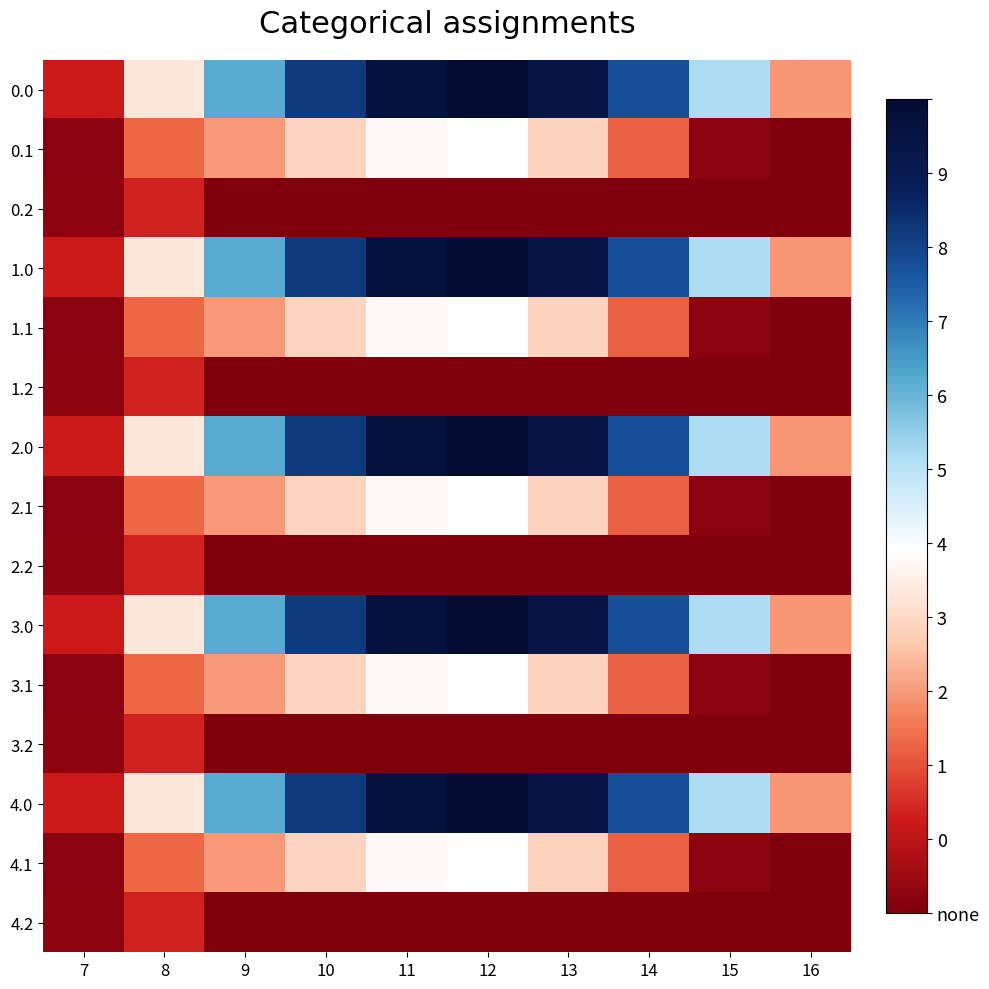

Rank the series by their maximum value, from lowest to highest.

0.2, 1.2, 2.2, 3.2, 4.2, 0.1, 1.1, 2.1, 3.1, 4.1, 0.0, 1.0, 2.0, 3.0, 4.0